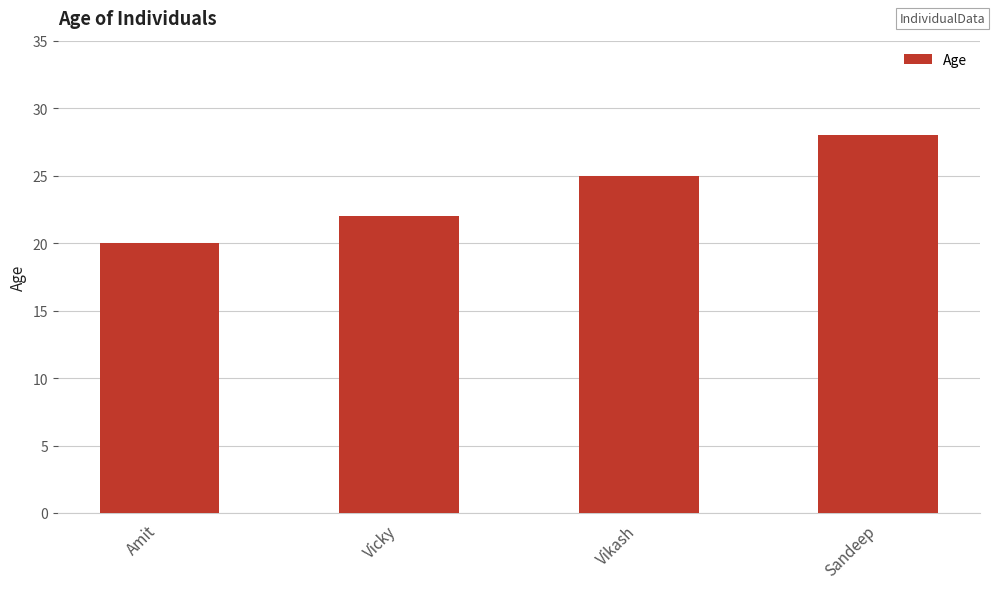

List the labels in order of value, smallest first.

Amit, Vicky, Vikash, Sandeep